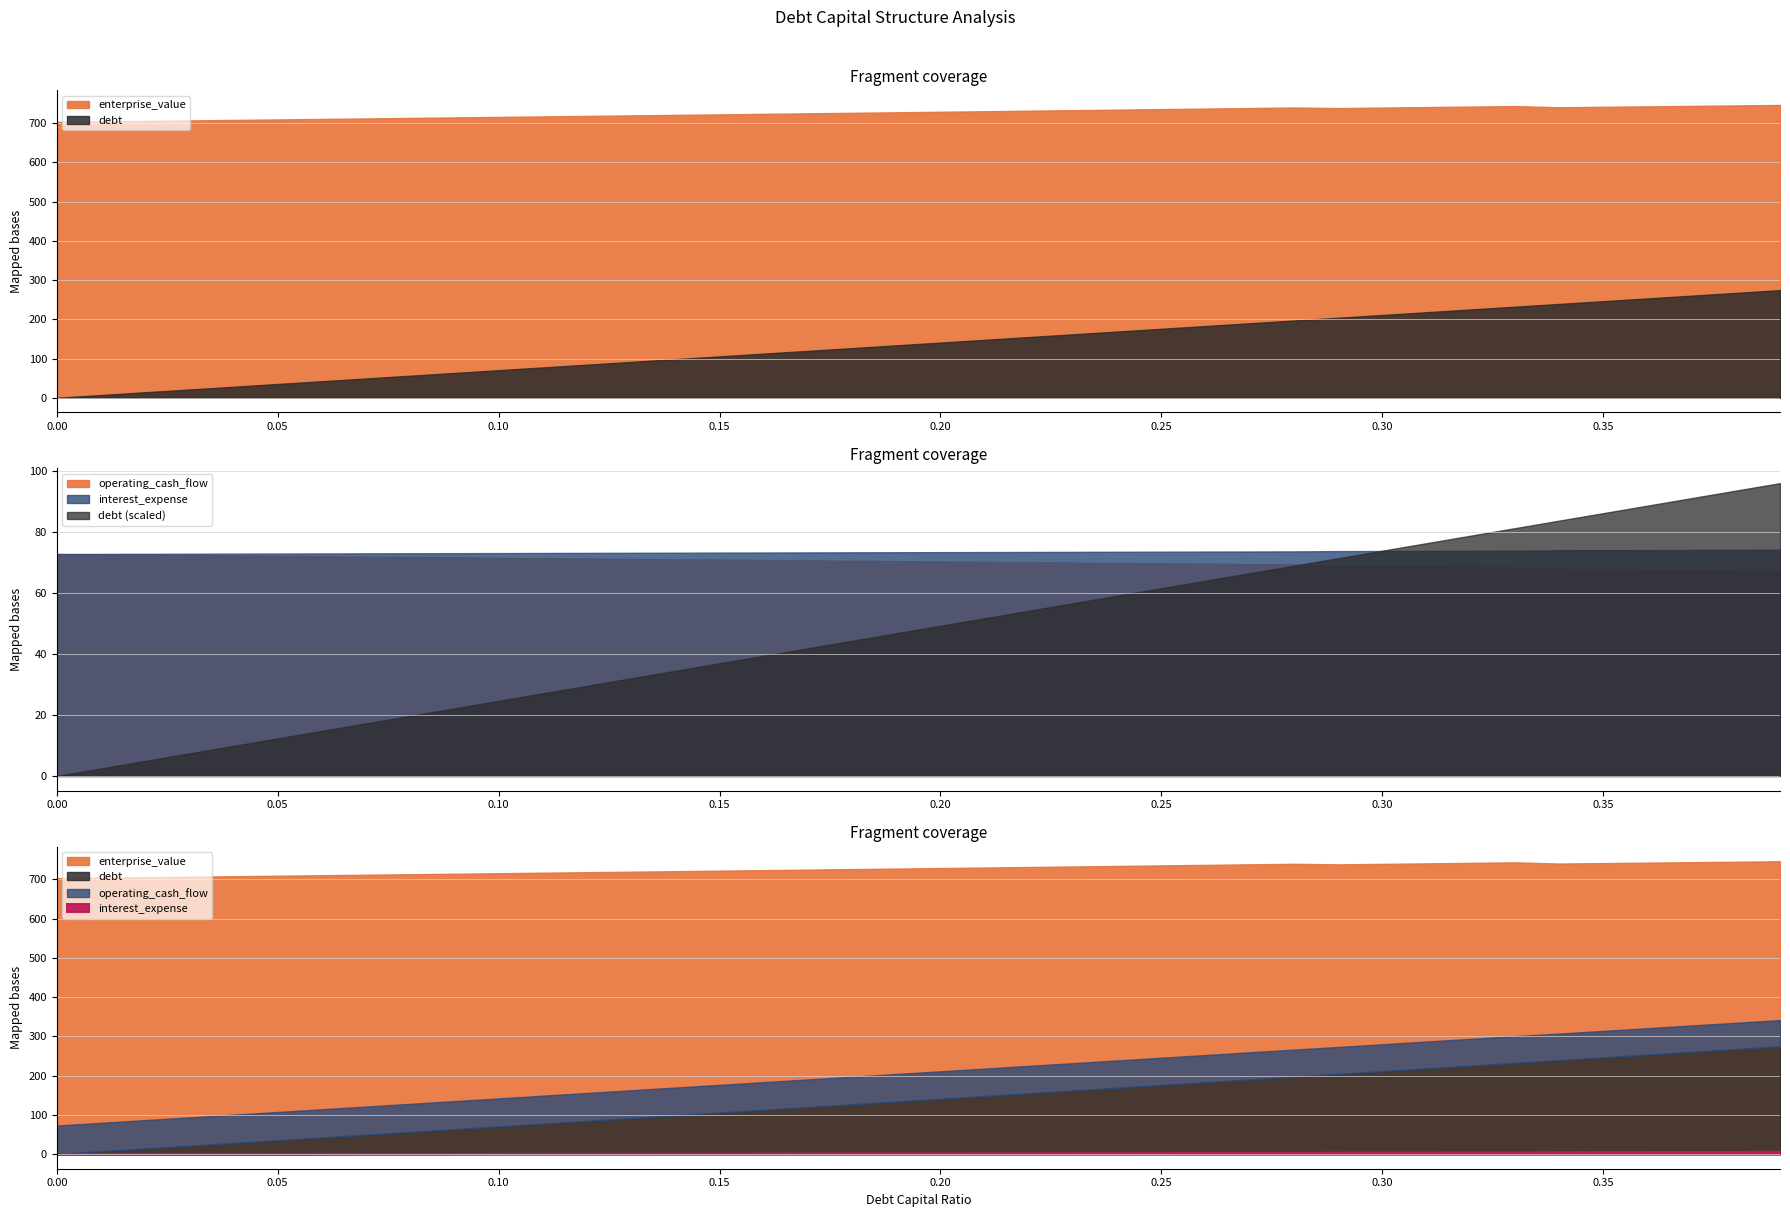

Where does the interest_expense series first go above 3?

20